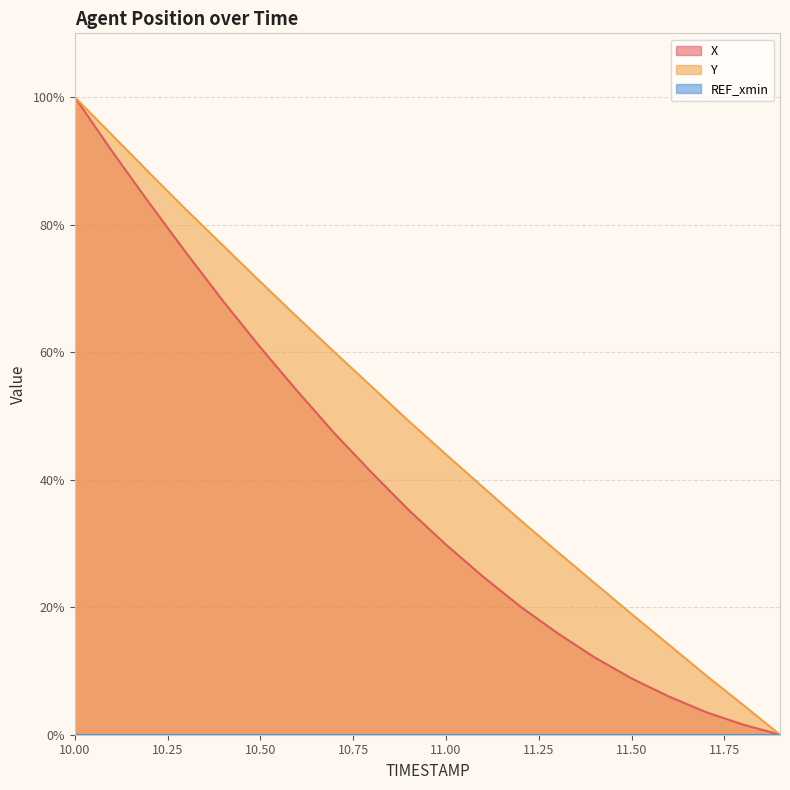

Where is X nearest to the value 50?

10.7